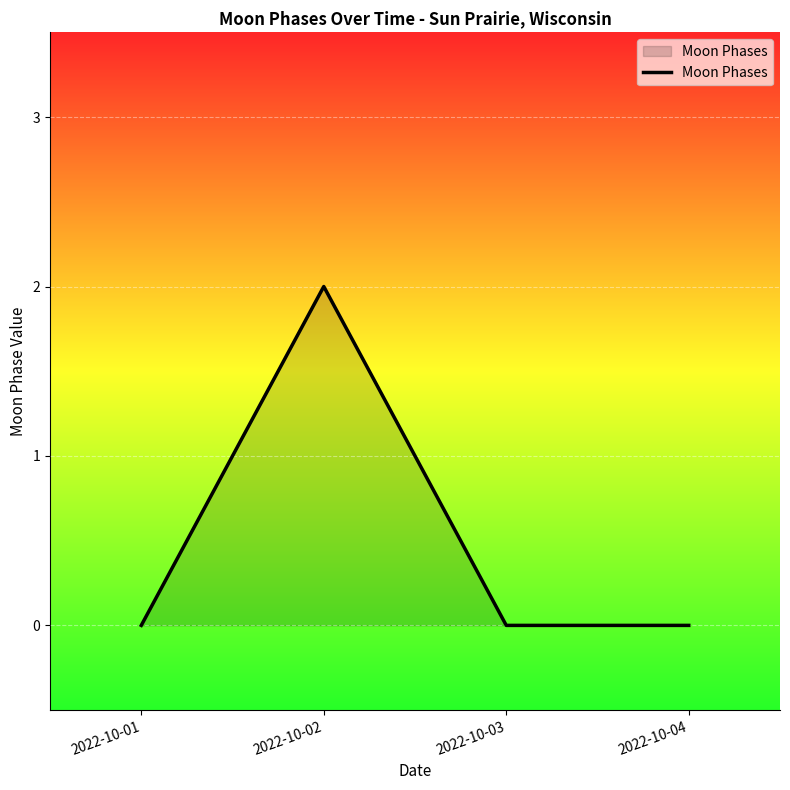

Where is the first local maximum?

2022-10-02